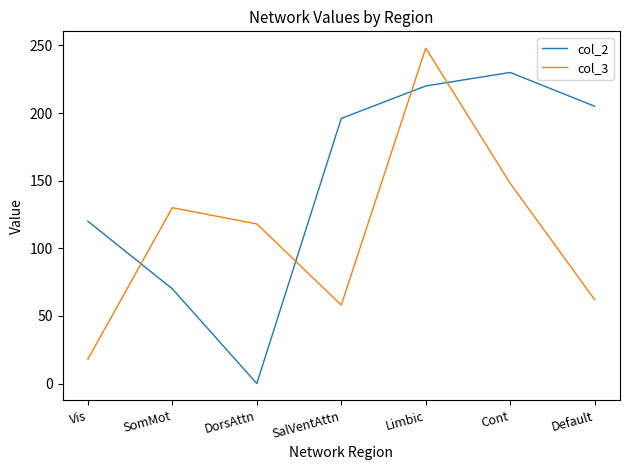

At which category does the chart reach its peak across all series?

Limbic